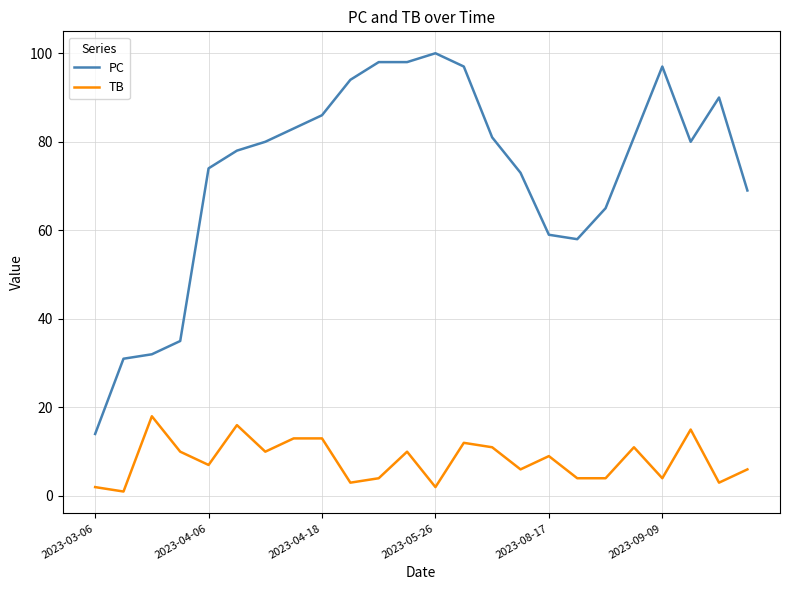

What is the difference between the maximum and minimum values in the TB series?

17